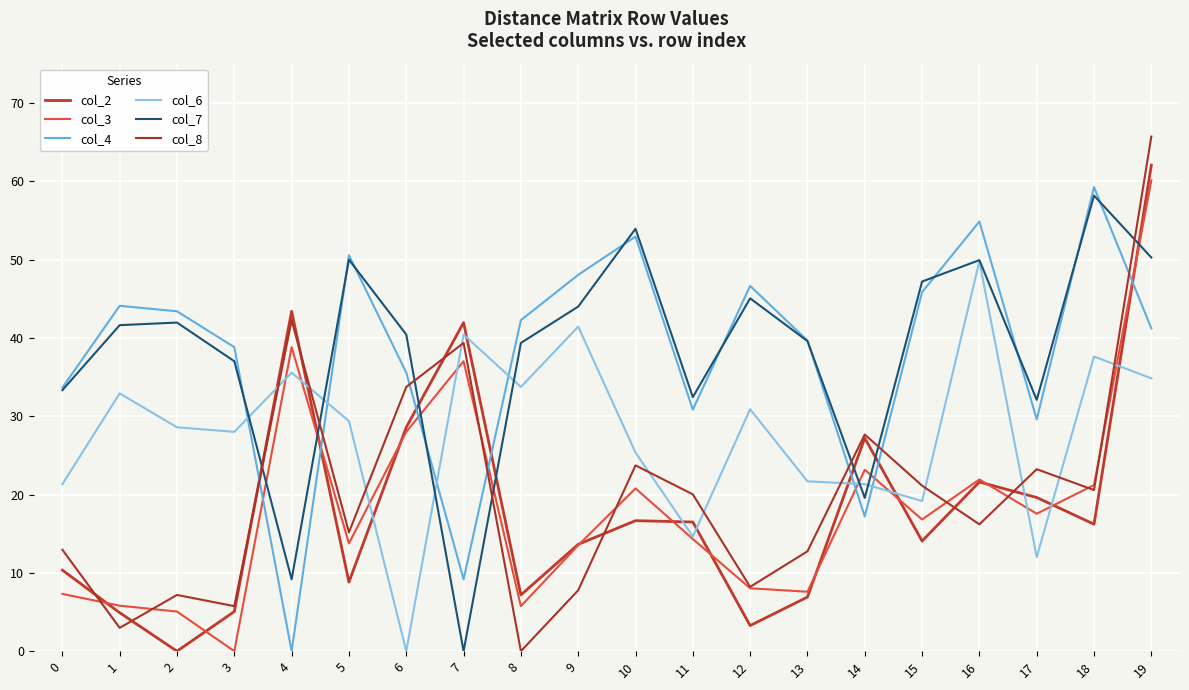

True or false: col_3 has a value of 97.9 at 19.

False